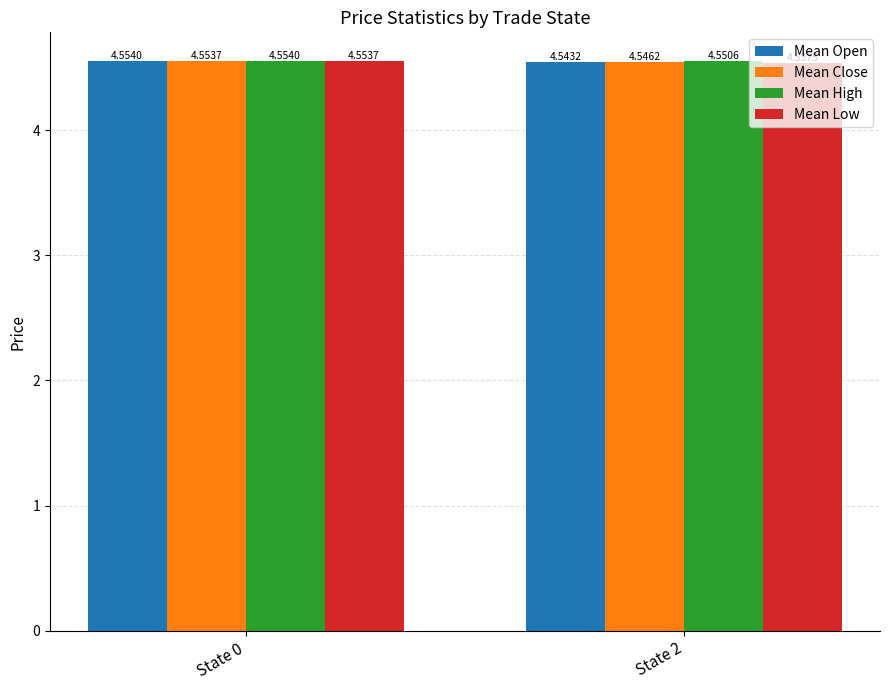

Is the value of Mean Open at State 2 greater than the value of Mean Low at State 0?

No